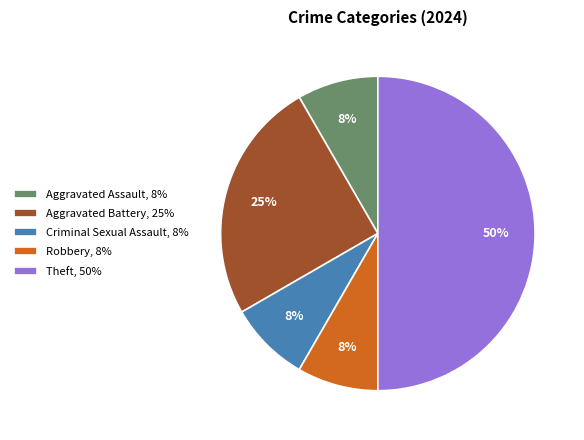

True or false: Aggravated Assault, 8% accounts for 8% of the total.

True